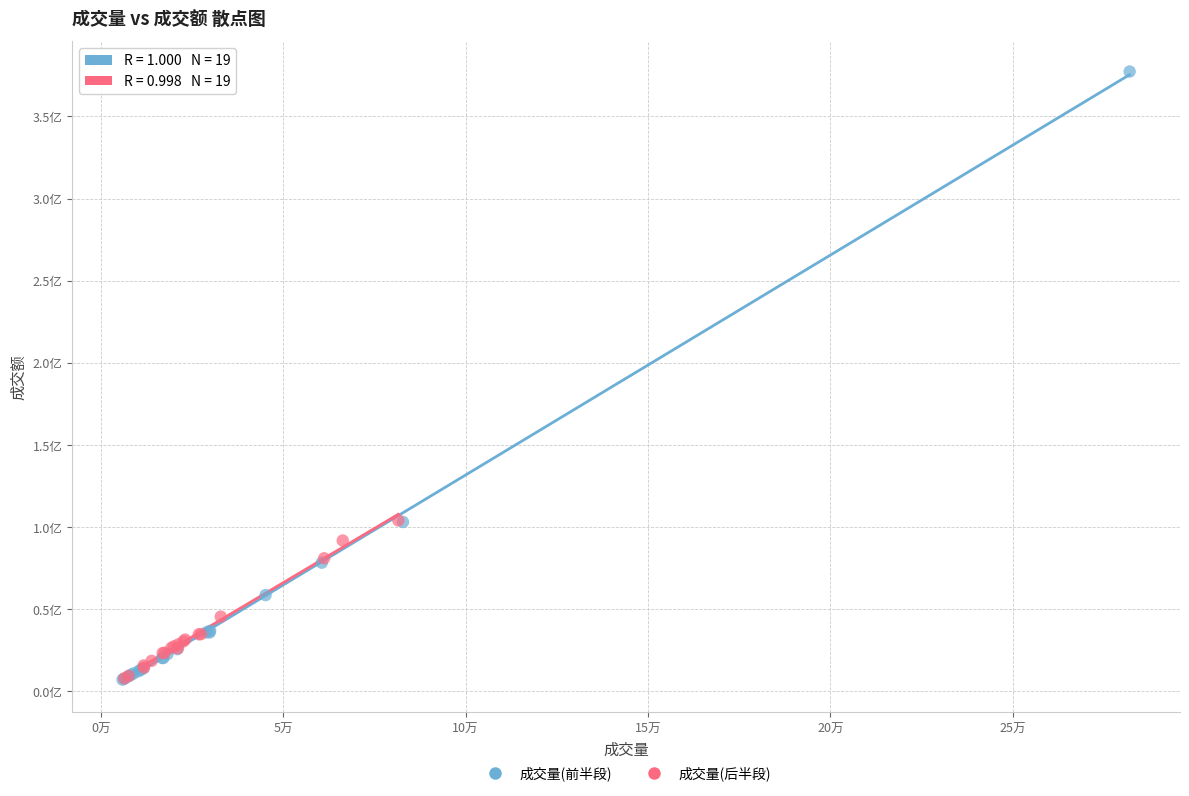

Which series reaches the maximum Y coordinate?

成交量(前半段)